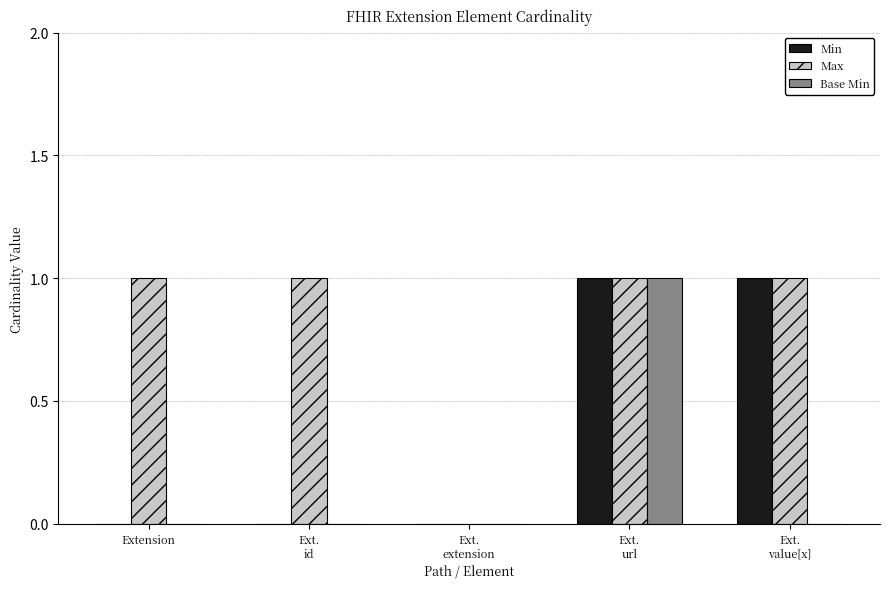

Does the chart contain stacked bars?

No